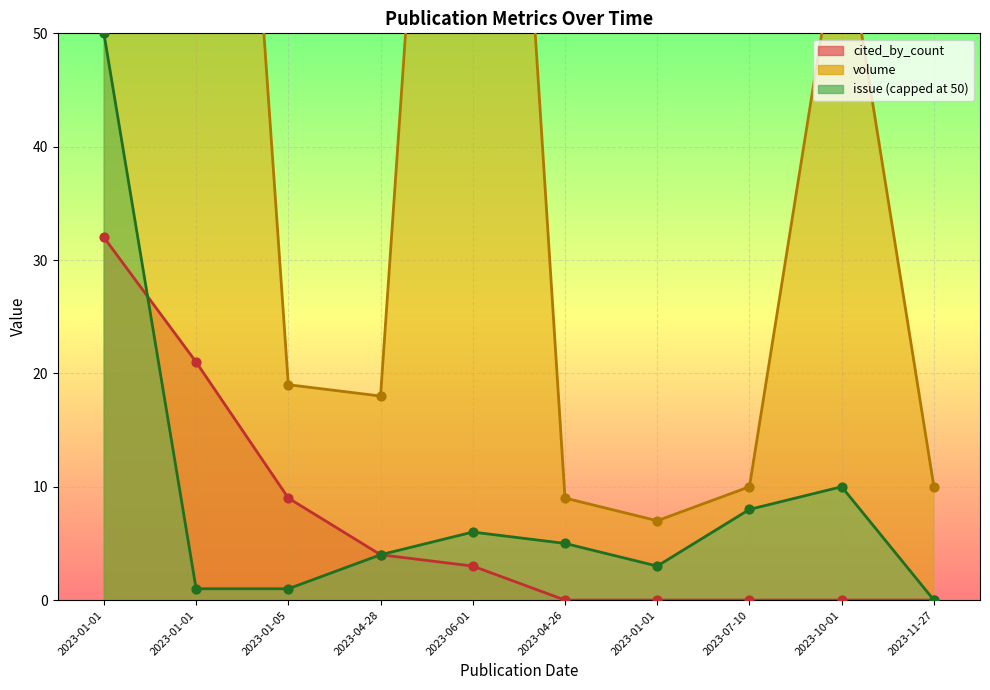

Is the value of volume at 2023-06-01 greater than the value of cited_by_count at 2023-06-01?

Yes